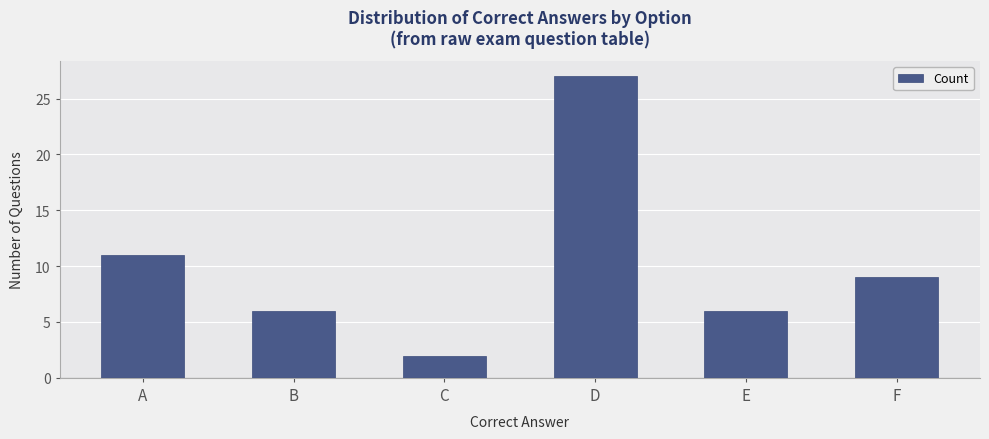

Is it true that the value at F is 9?

True